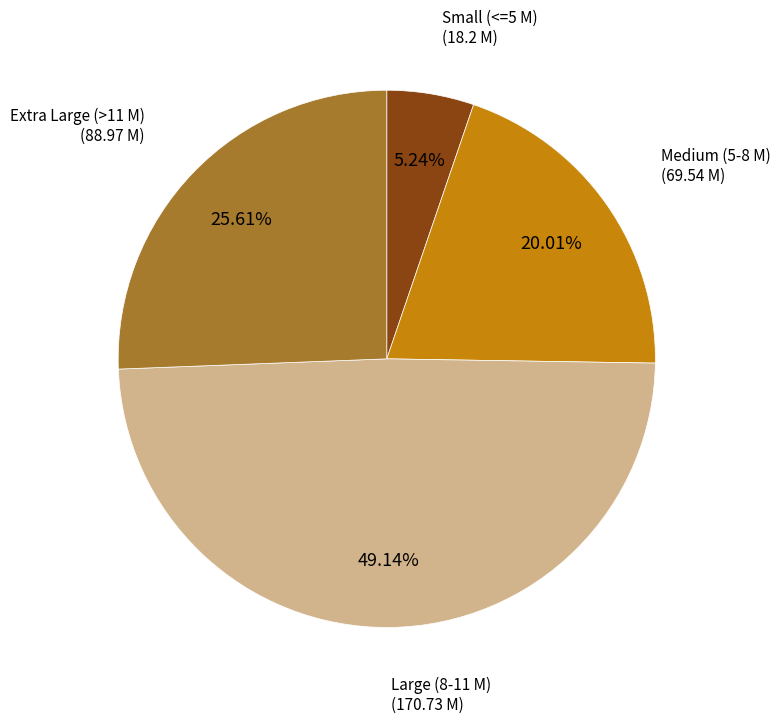

Does any single category account for the majority?

No